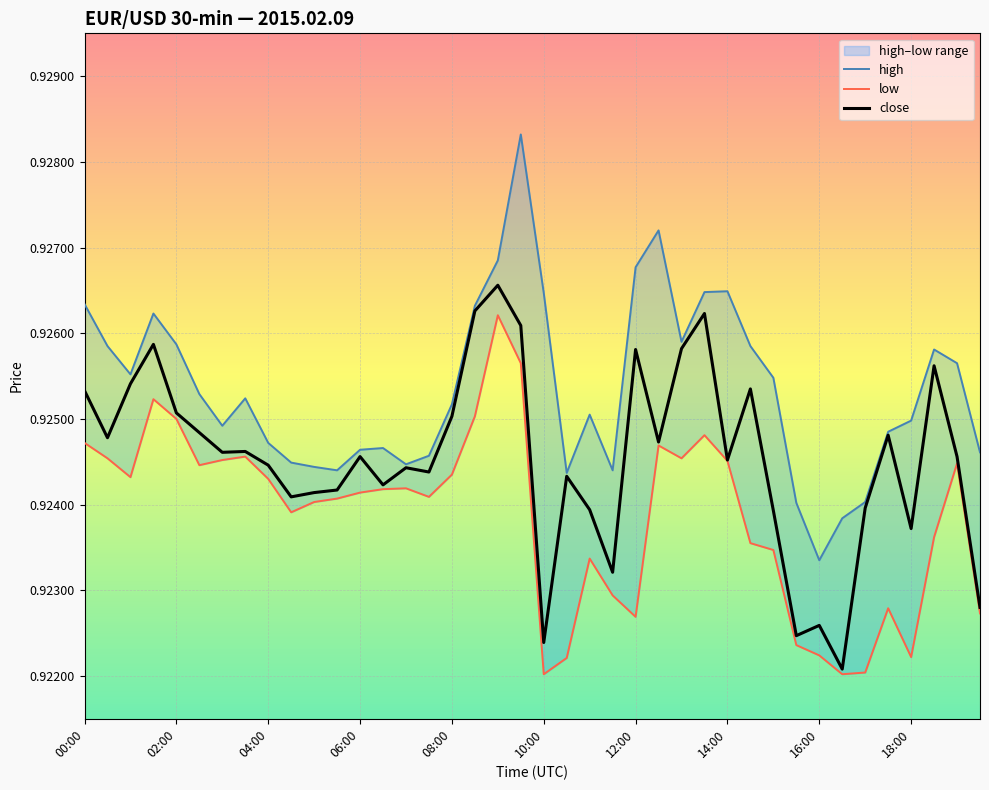

Which category has the highest value in the high series?

19